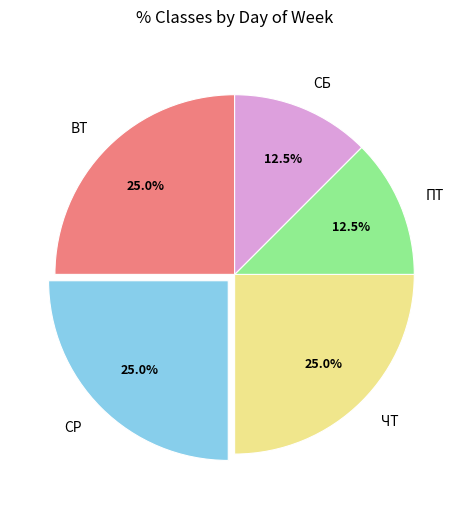

How much of the chart is everything except ВТ?

75.0%